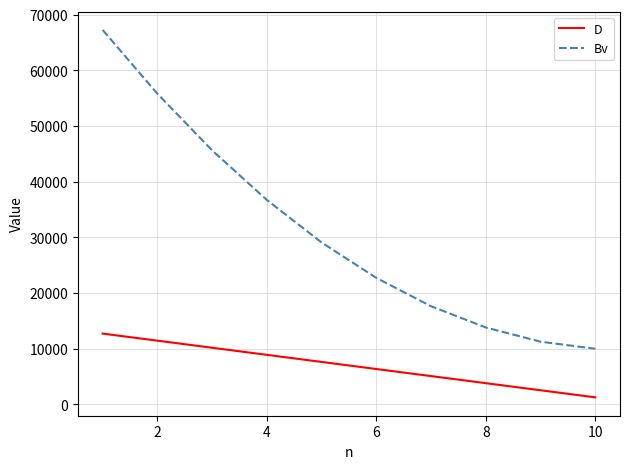

True or false: Bv and D intersect in this chart.

False